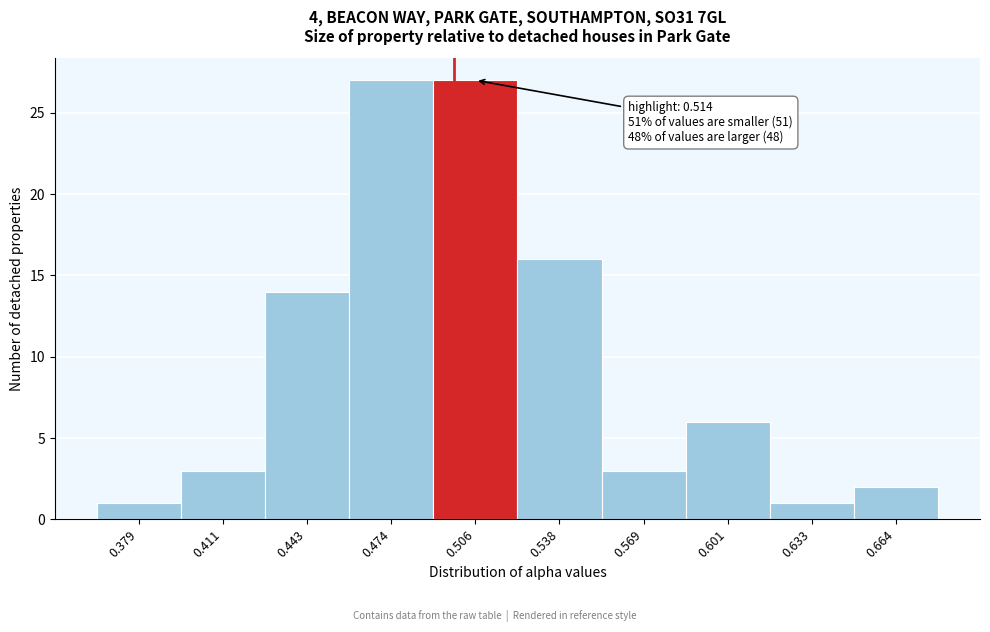

Reading right to left, what are all the values shown in this chart?

0.664=2	0.633=1	0.601=6	0.569=3	0.538=16	0.506=27	0.474=27	0.443=14	0.411=3	0.379=1